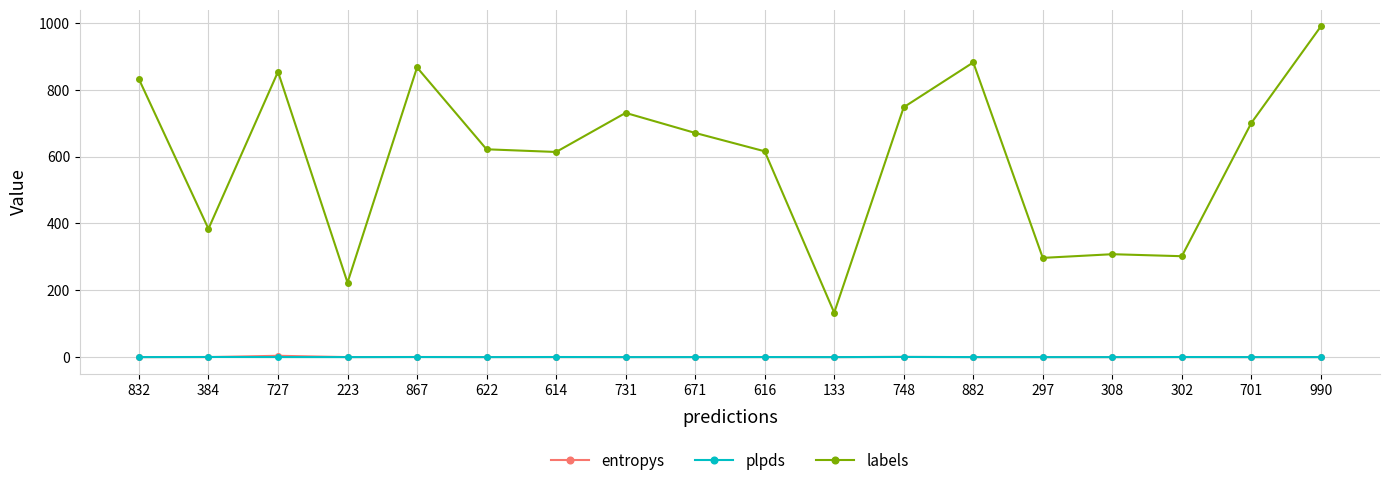

At which category does labels reach its first local valley?

384